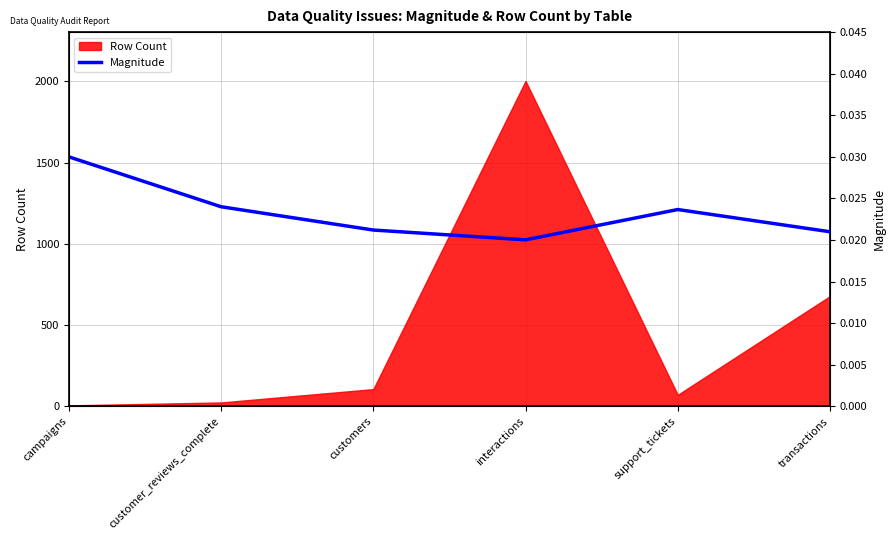

At which category does the data reach its first local peak?

support_tickets